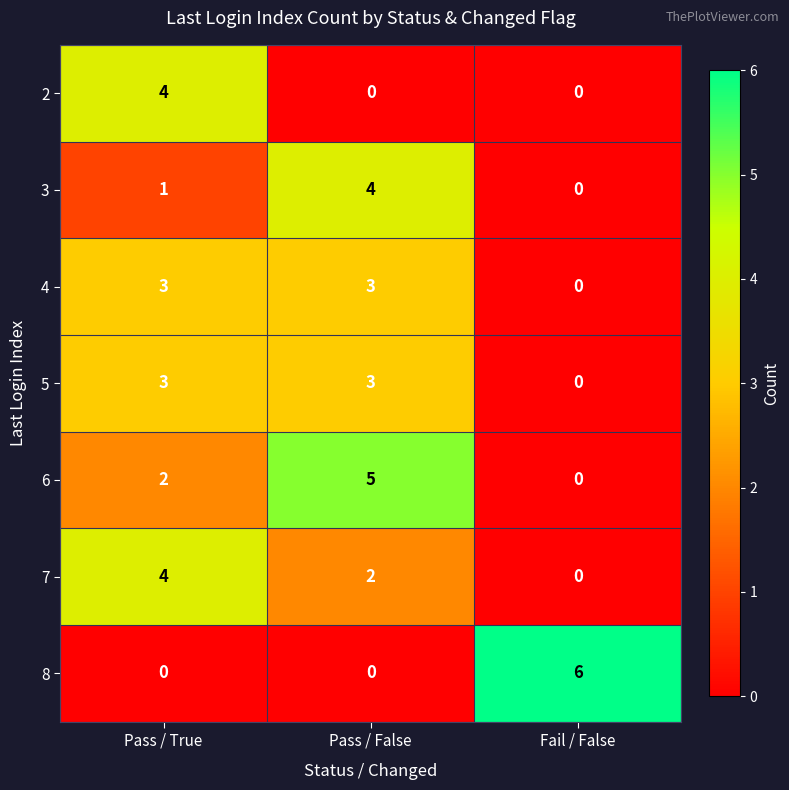

Which label corresponds to the largest value in the chart?

Fail / False